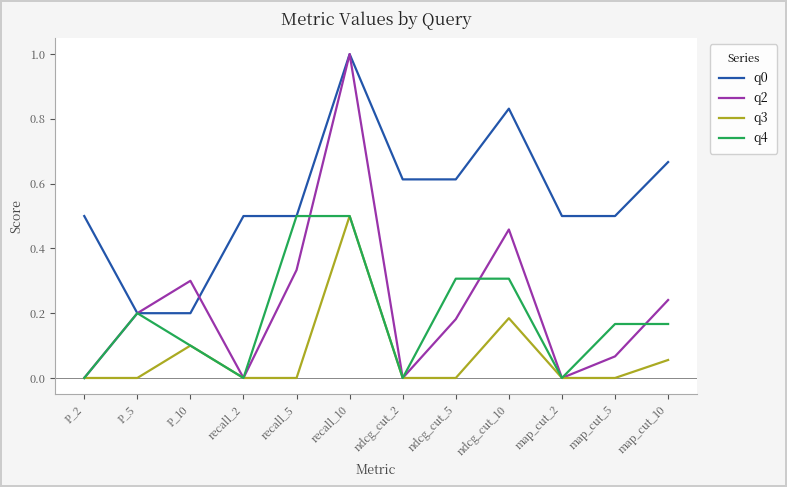

What is the maximum value shown in the chart?

1.0